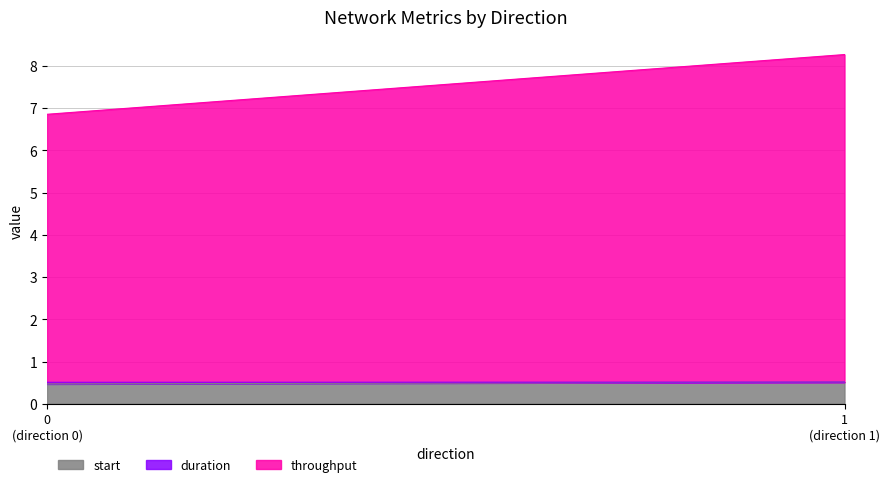

At how many categories does at least one series exceed 5?

2